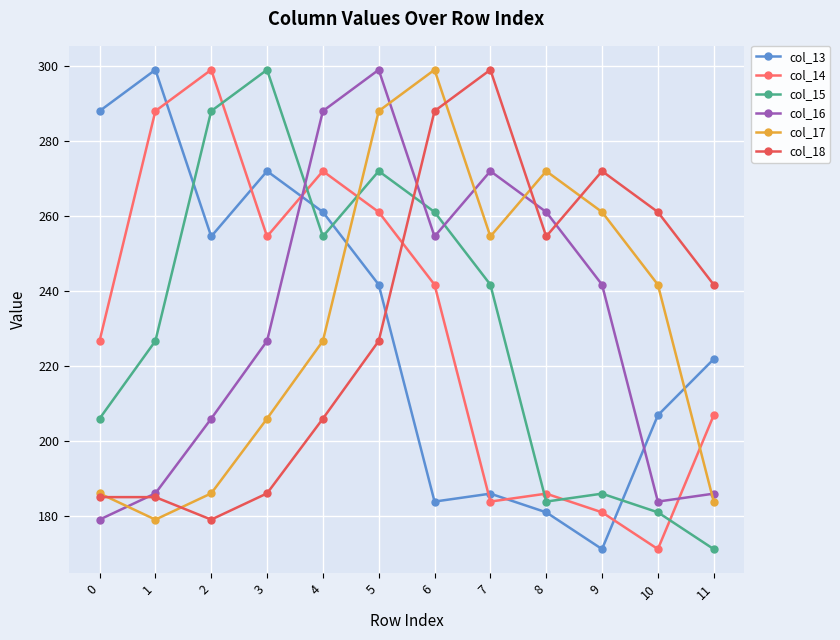

The col_13 series shows 171.1 at 9. True or false?

True